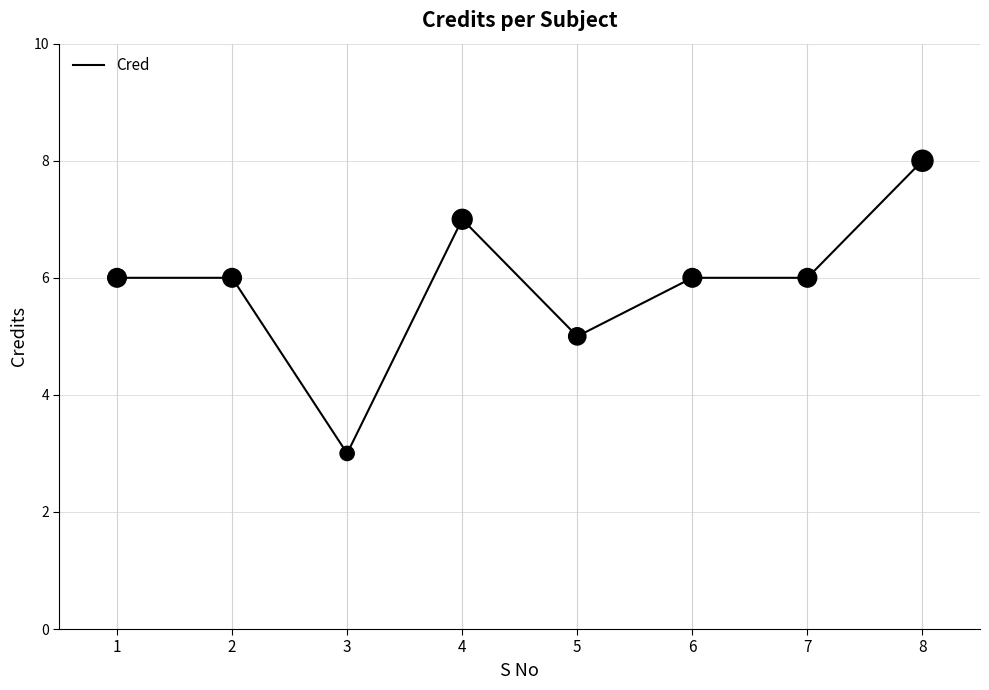

What is the change in value from 5 to 8?

+3